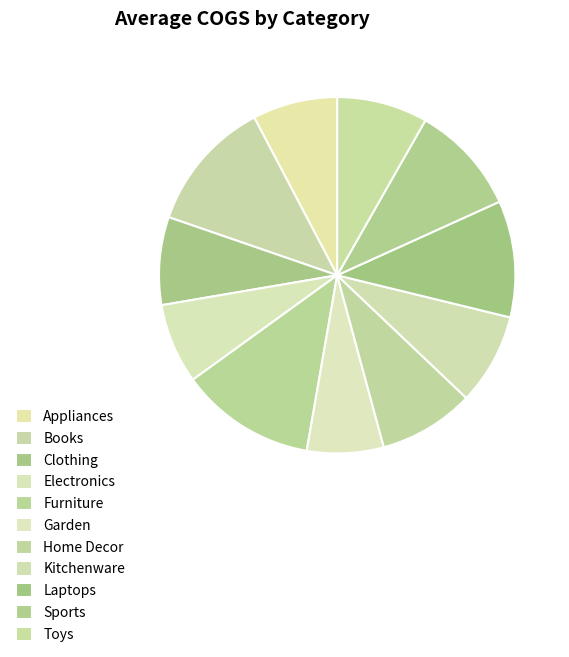

Is it true that Books is 12% of the pie?

True